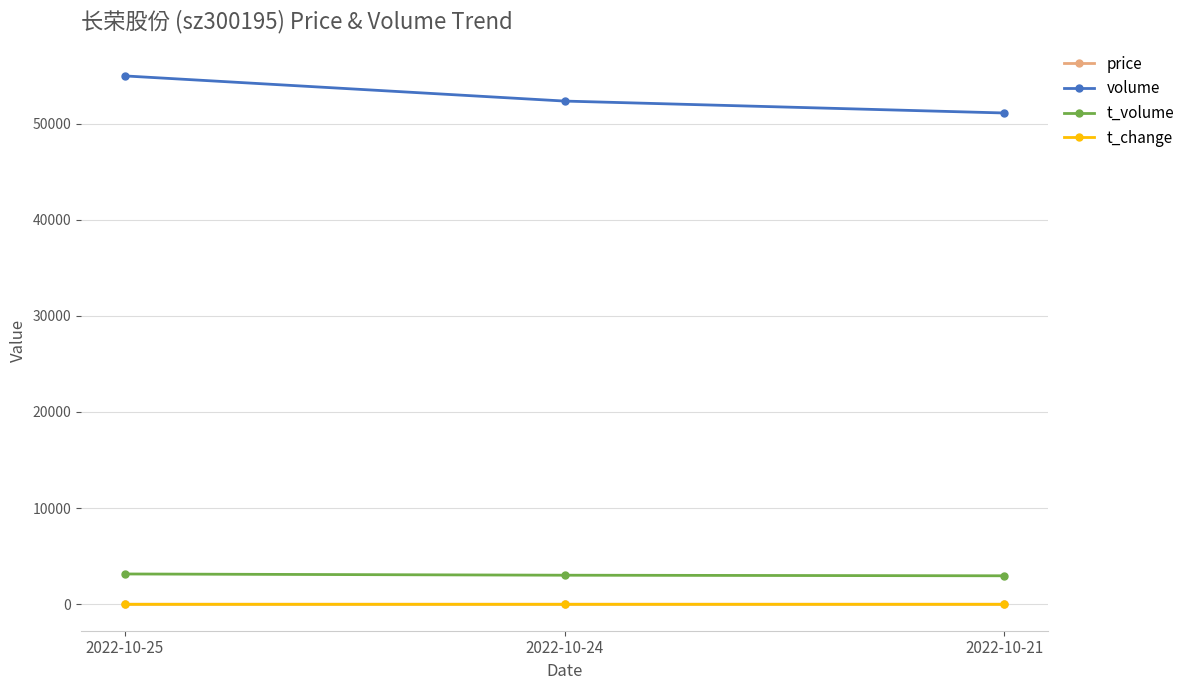

What is the value of the t_volume point at the 3rd from the left?

2967.0